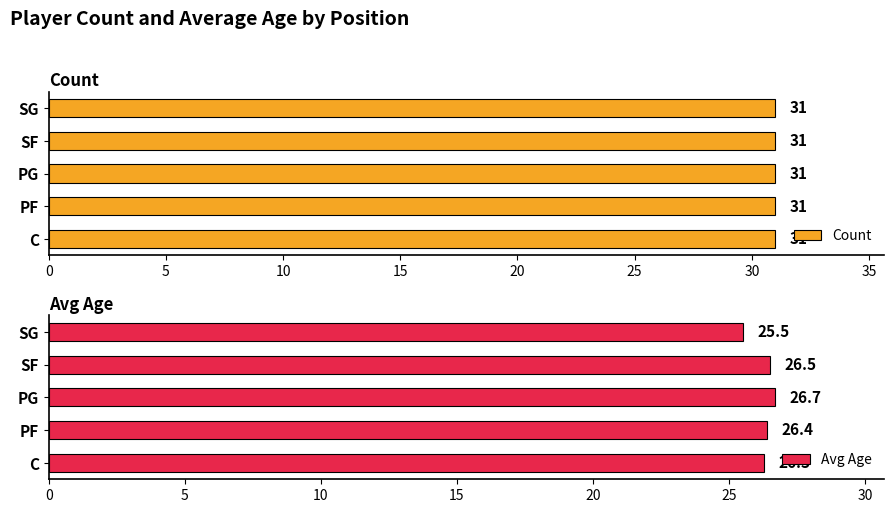

What is the highest value of the Avg Age series?

26.7